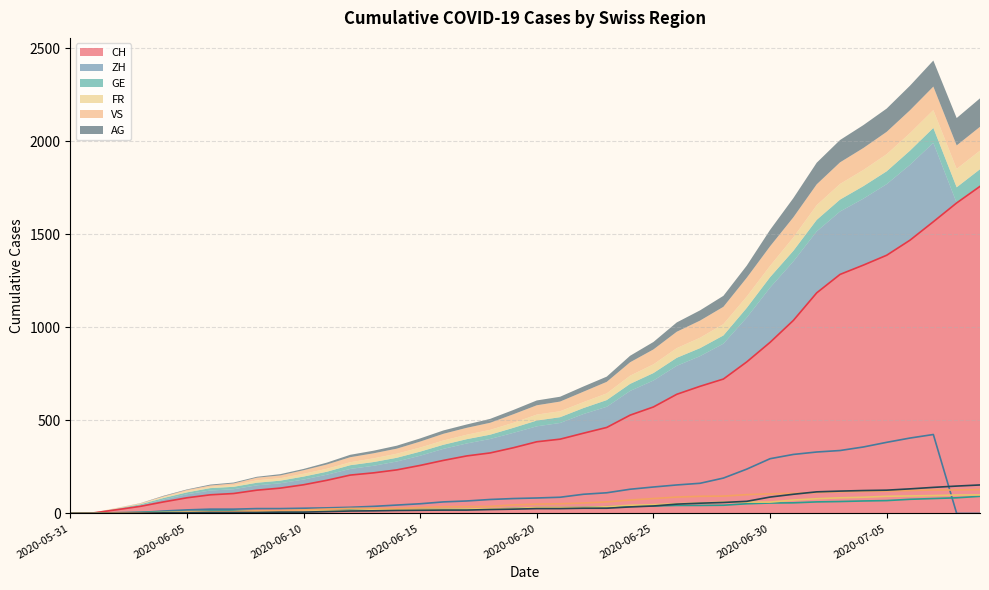

Reading left to right, list all the values displayed in this chart.

CH: 0	3	20	38	62	84	100	107	125	136	154	178	206	218	234	258	285	309	325	353	385	399	431	462	528	572	640	683	722	814	919	1037	1185	1284	1334	1387	1468	1567	1668	1757
ZH: 0	0	2	5	13	19	23	23	26	26	28	30	33	38	45	52	62	67	75	80	83	87	103	111	130	142	153	162	190	238	294	317	330	338	357	382	405	424	0	0
GE: 0	1	4	6	8	10	13	13	14	14	16	16	20	20	20	22	22	23	23	27	31	31	32	36	38	40	43	43	44	52	56	57	62	64	67	69	76	80	84	92
FR: 0	0	2	3	5	7	7	9	13	13	15	16	16	20	22	22	23	24	26	27	32	32	32	36	44	47	52	56	61	61	61	72	79	84	87	92	94	96	99	100
VS: 0	1	2	2	4	6	7	9	14	15	19	23	27	27	27	32	36	37	38	46	50	52	56	62	72	80	88	92	93	101	105	108	112	116	118	120	123	126	126	128
AG: 0	0	0	1	3	3	5	5	5	7	7	10	13	14	16	17	18	18	21	23	26	26	28	28	35	40	50	55	59	65	88	103	116	120	123	125	132	140	147	153